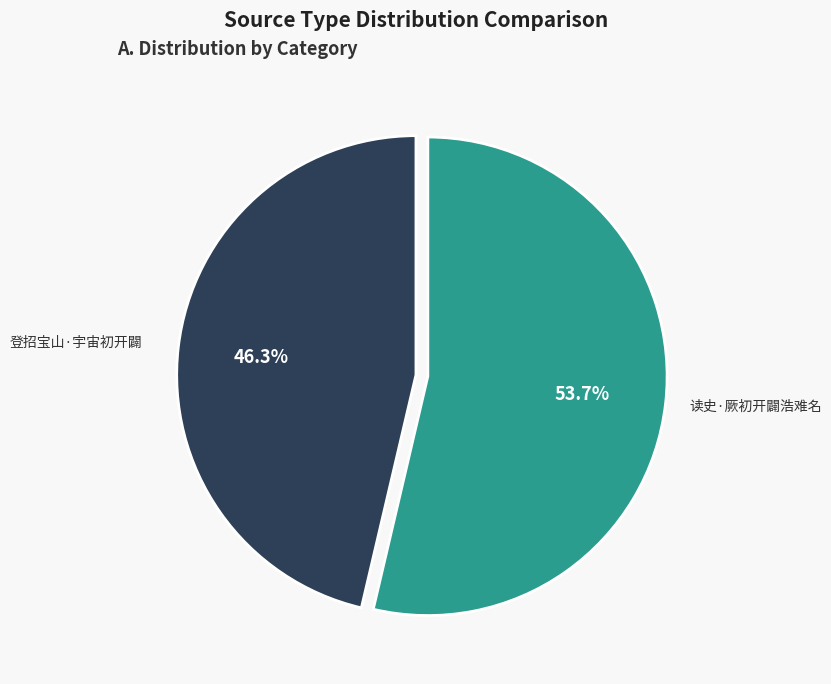

How many slices are in this pie chart?

2